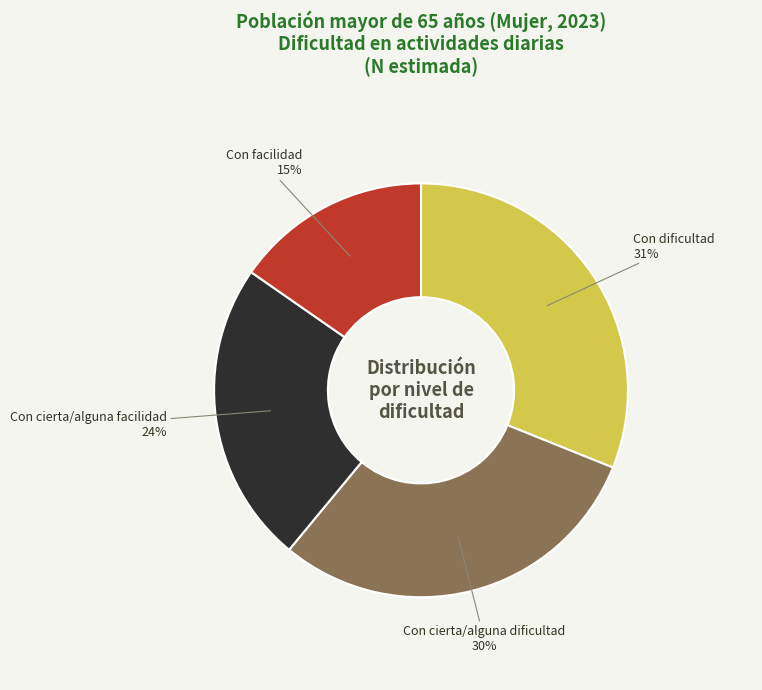

To the nearest percent, what is the difference between the Con cierta/alguna facilidad and Con dificultad slice percentages?

7%